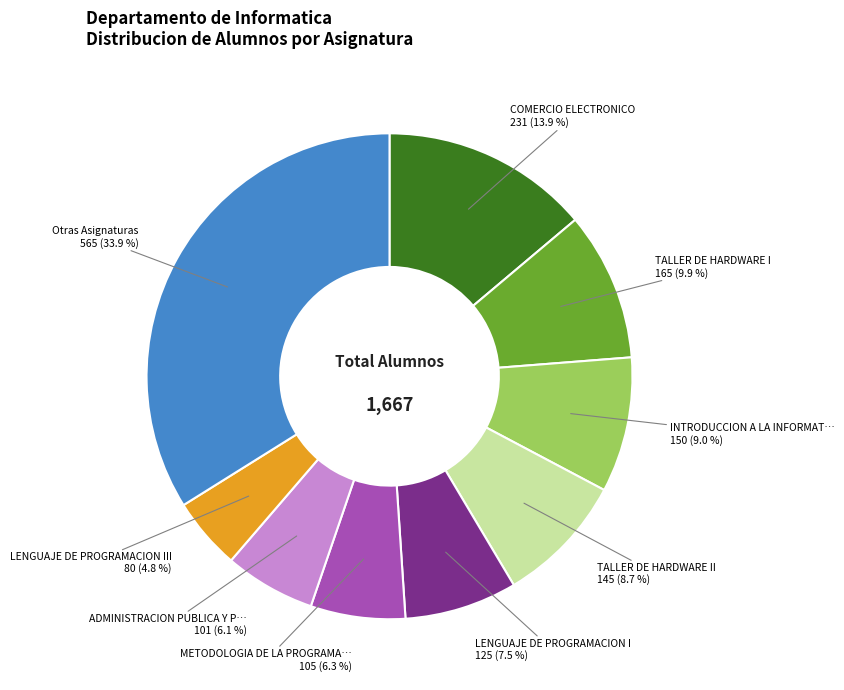

Is there any slice that represents more than half of the pie?

No